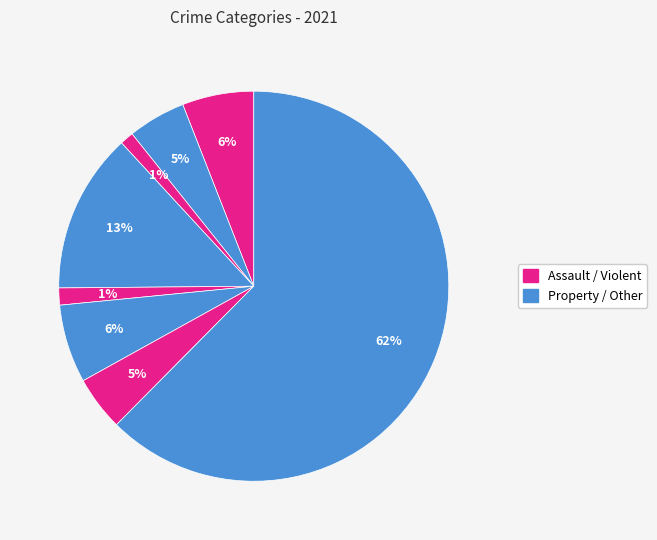

How many segments does this pie chart have?

8